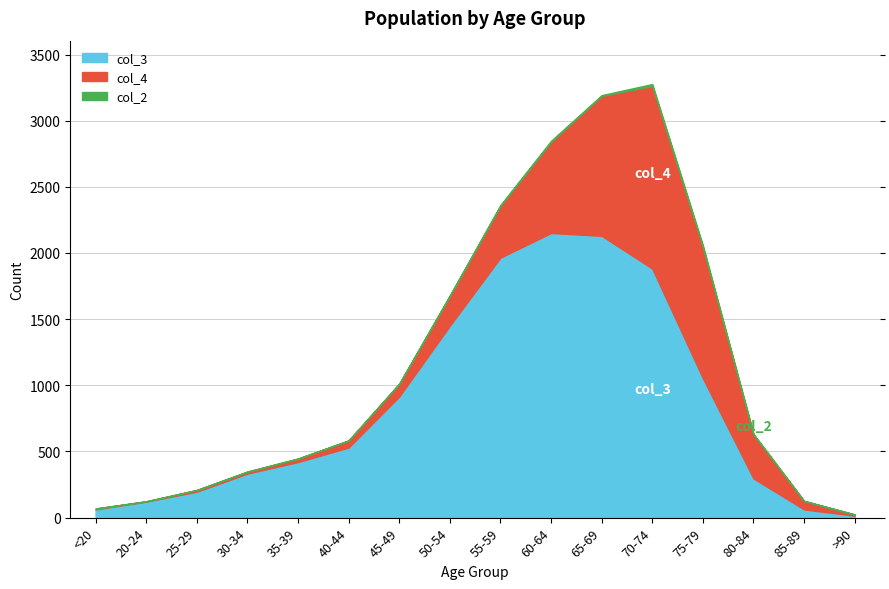

Where is the first local maximum for col_2?

20-24